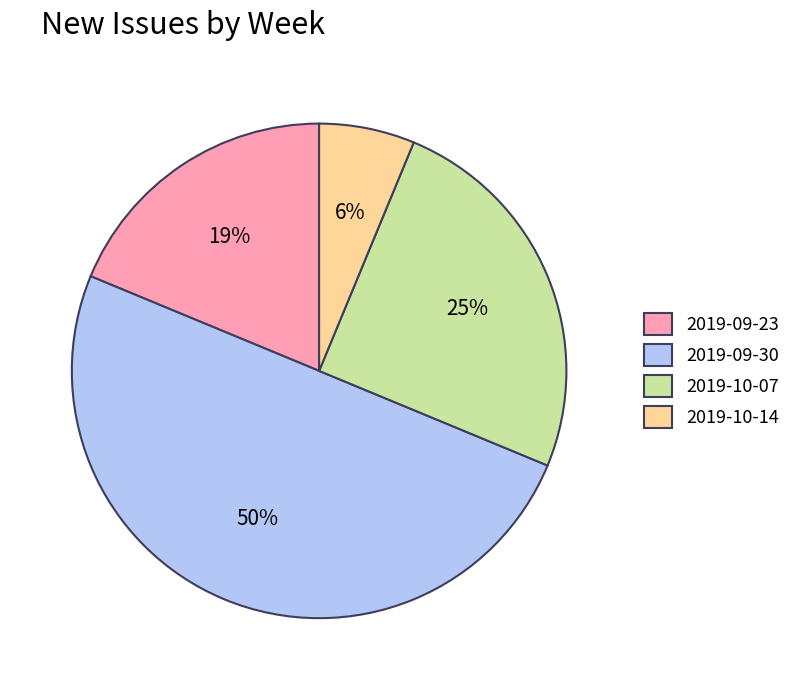

Which slice is the smallest?

2019-10-14